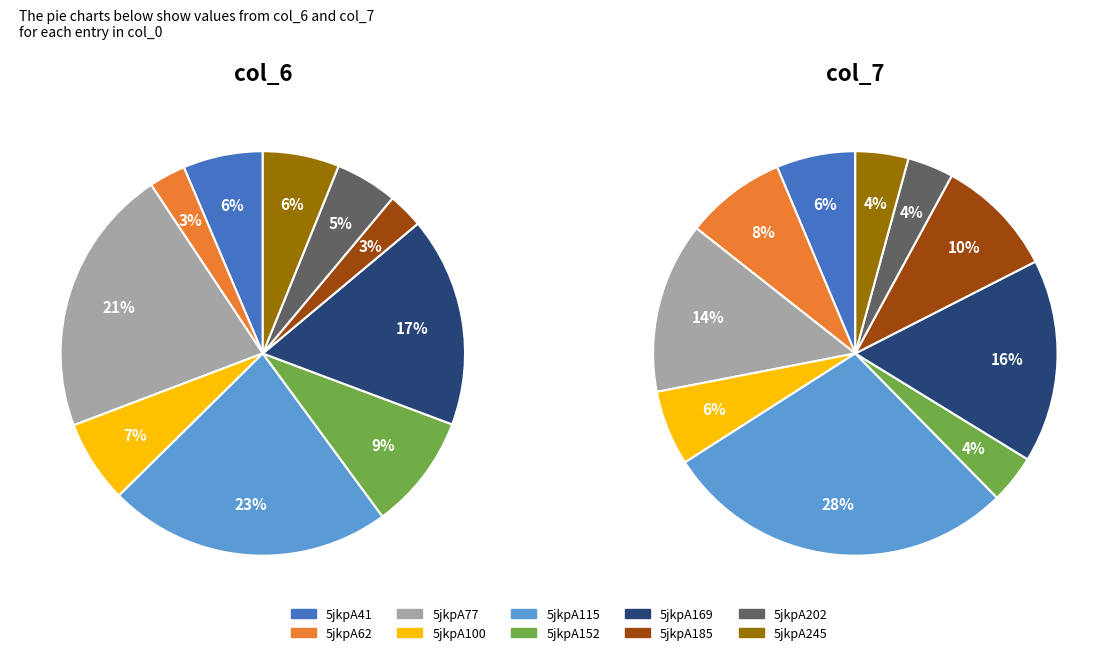

Is 5jkpA169 the majority of the pie?

No